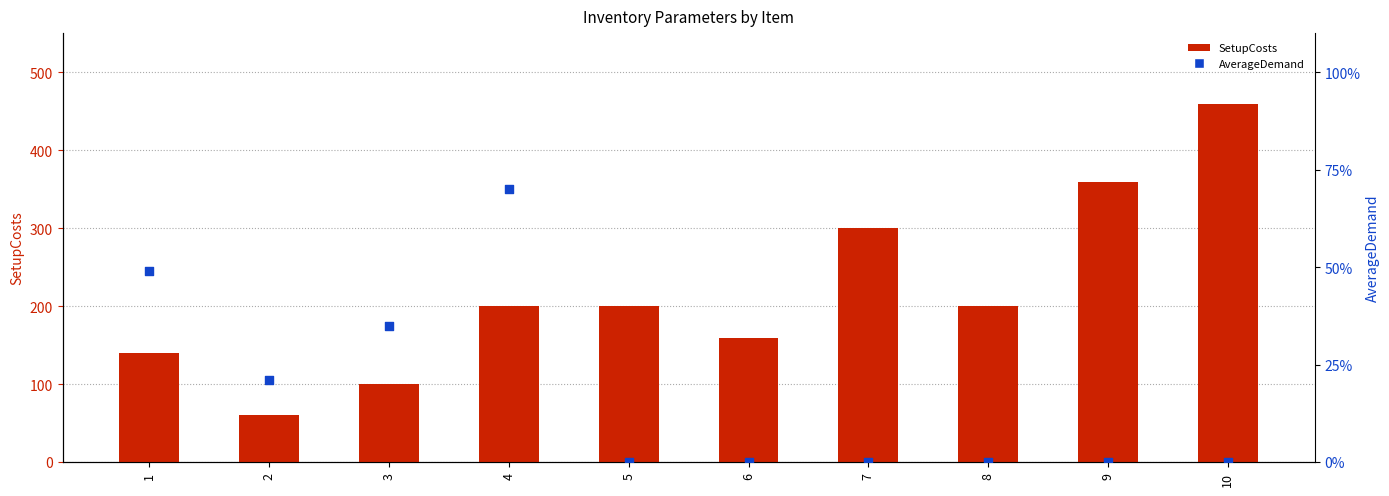

Which series has the largest Y range (max minus min)?

SetupCosts